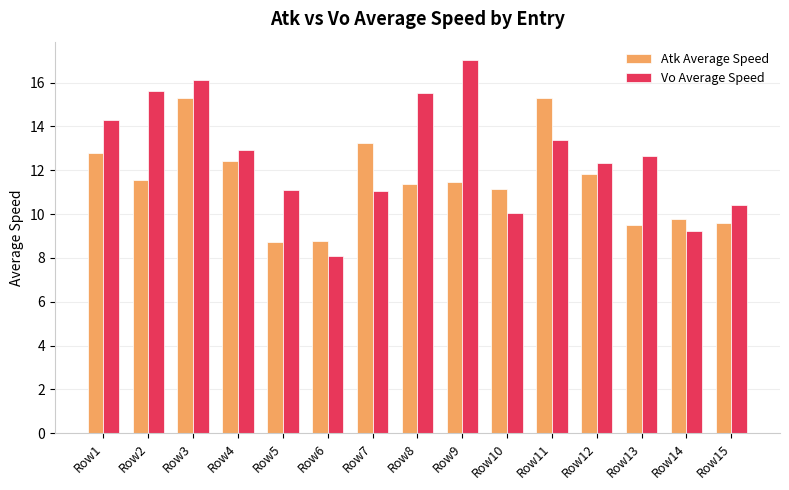

Rank the series at Row5 from highest to lowest value.

Vo Average Speed, Atk Average Speed